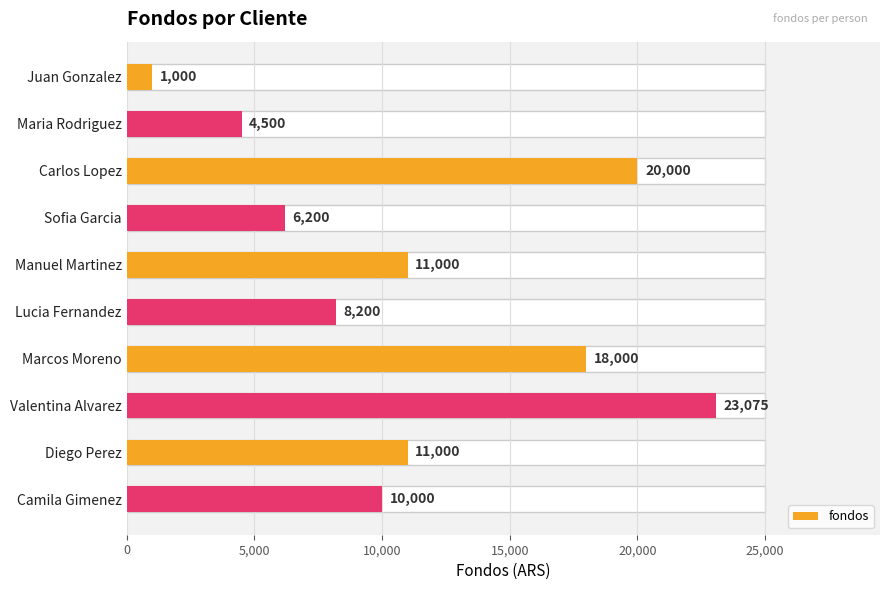

Approximately how many times larger is the value at Diego Perez compared to Camila Gimenez?

1.1